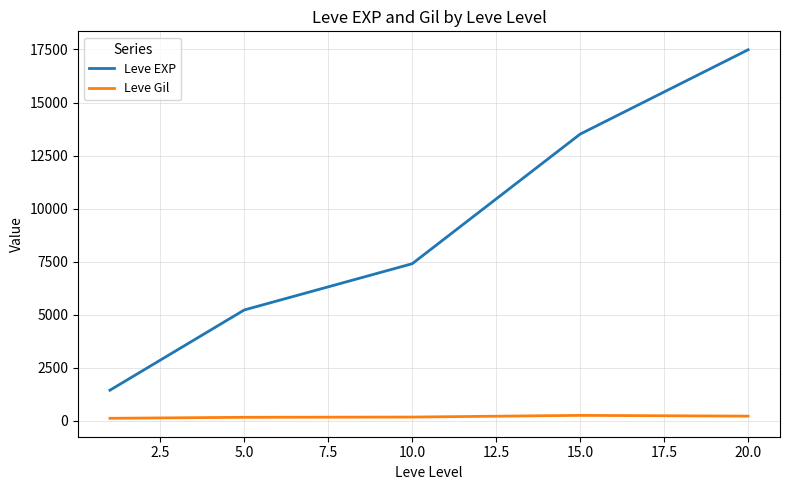

Count the number of categories in the chart.

5